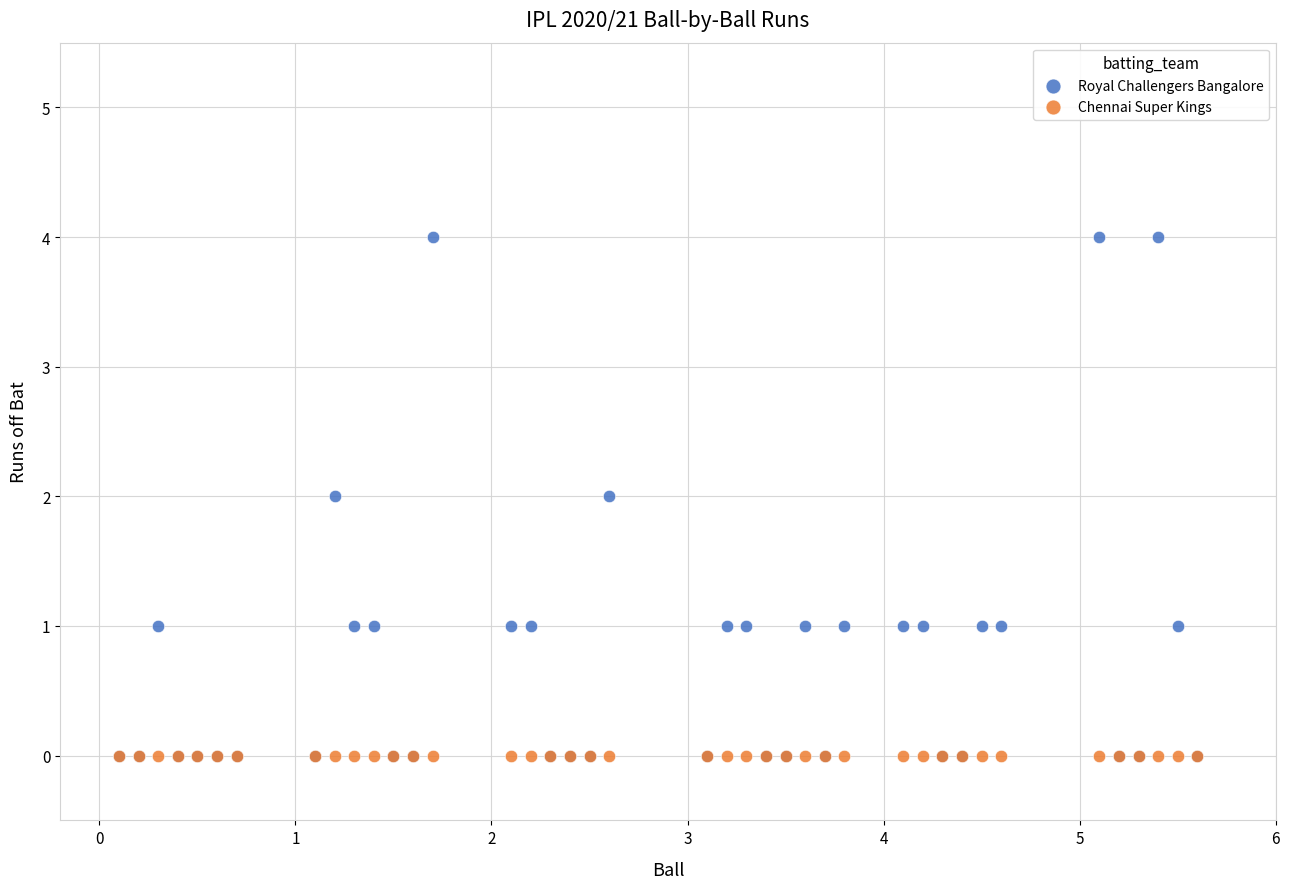

What are all the series names shown in the legend?

Royal Challengers Bangalore, Chennai Super Kings